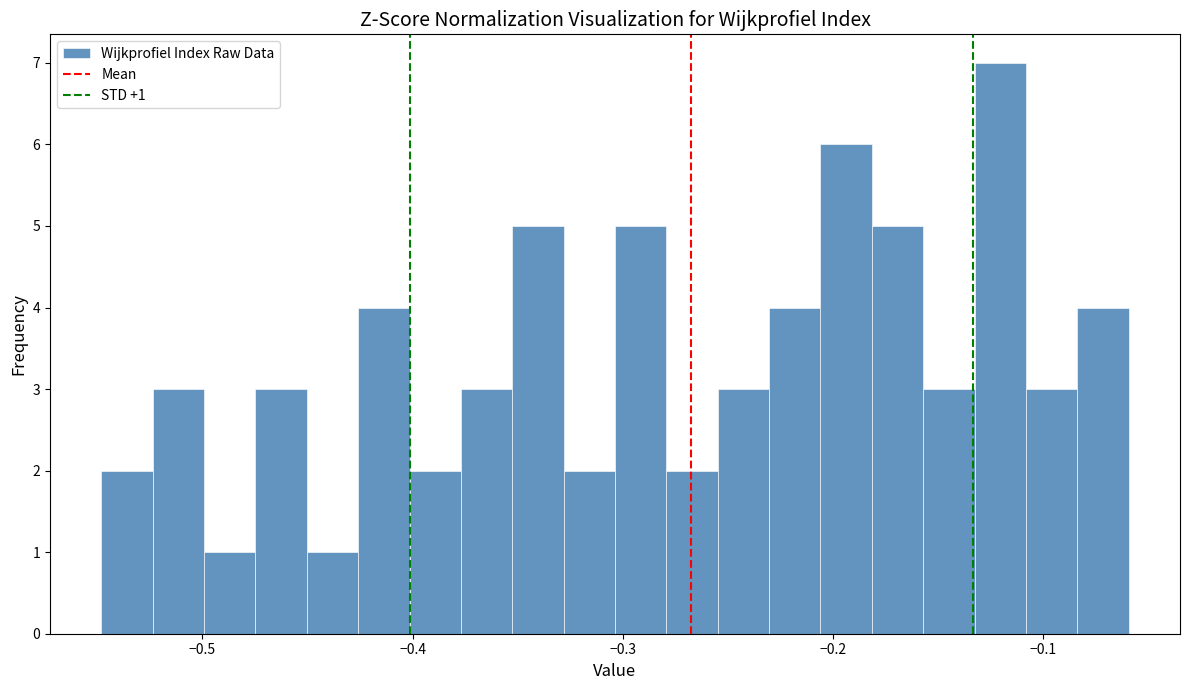

Read against the x-axis, roughly where is the centre of the tallest bar?

-0.12